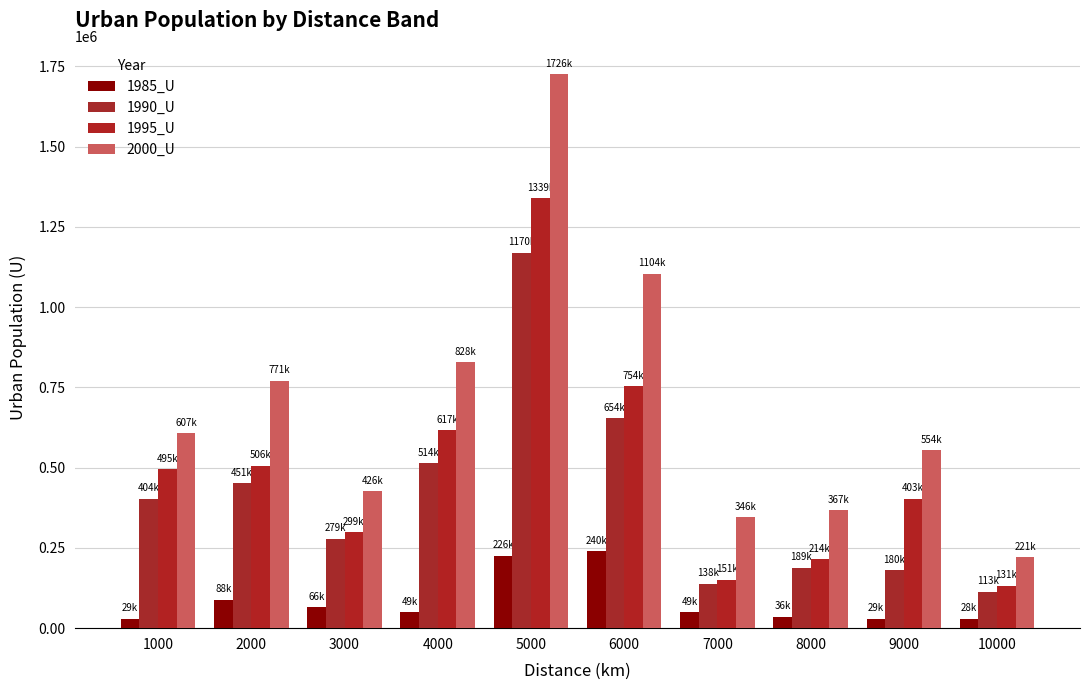

Reading right to left, extract all data points from this chart.

1985_U: 28496	29165	36235	48989	240007	226233	48916	65517	87851	28837
1990_U: 113221	179799	188988	137565	654053	1169924	513598	279337	450851	403887
1995_U: 131466	402501	213982	151090	753738	1339136	616983	298756	506281	494996
2000_U: 221118	554021	367494	345565	1103845	1725978	828204	425824	770687	606610